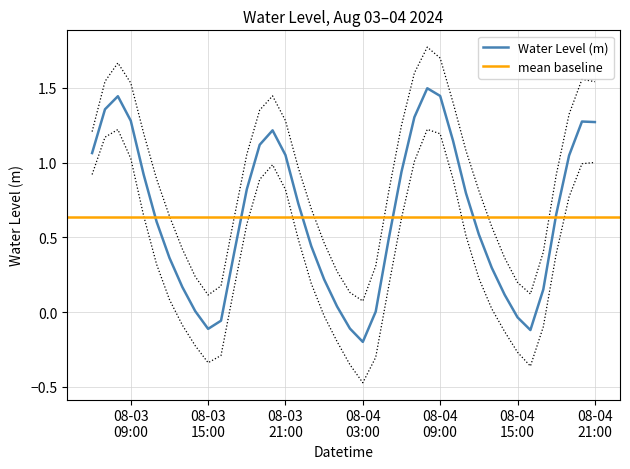

The value at 2024-08-04 13:00:00 is 0.3. True or false?

True